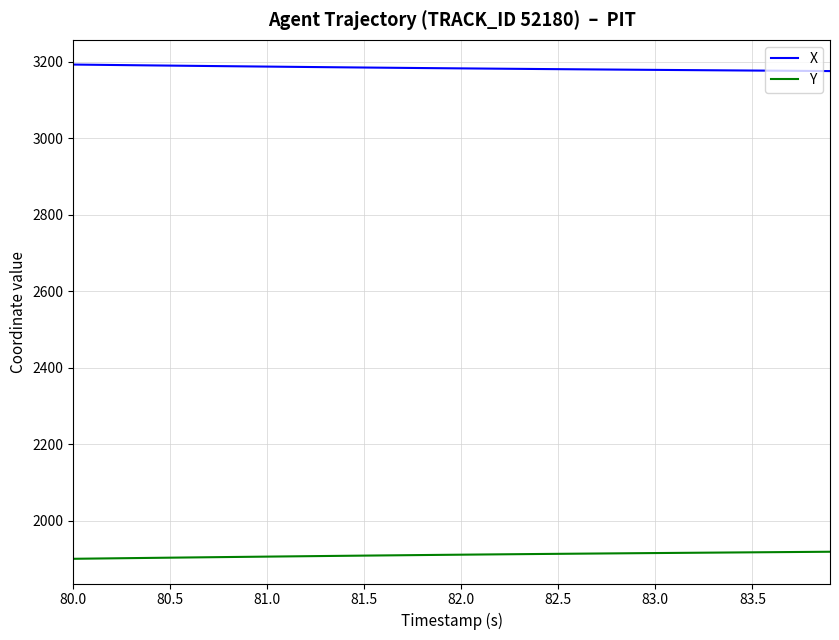

True or false: Y and X intersect in this chart.

False